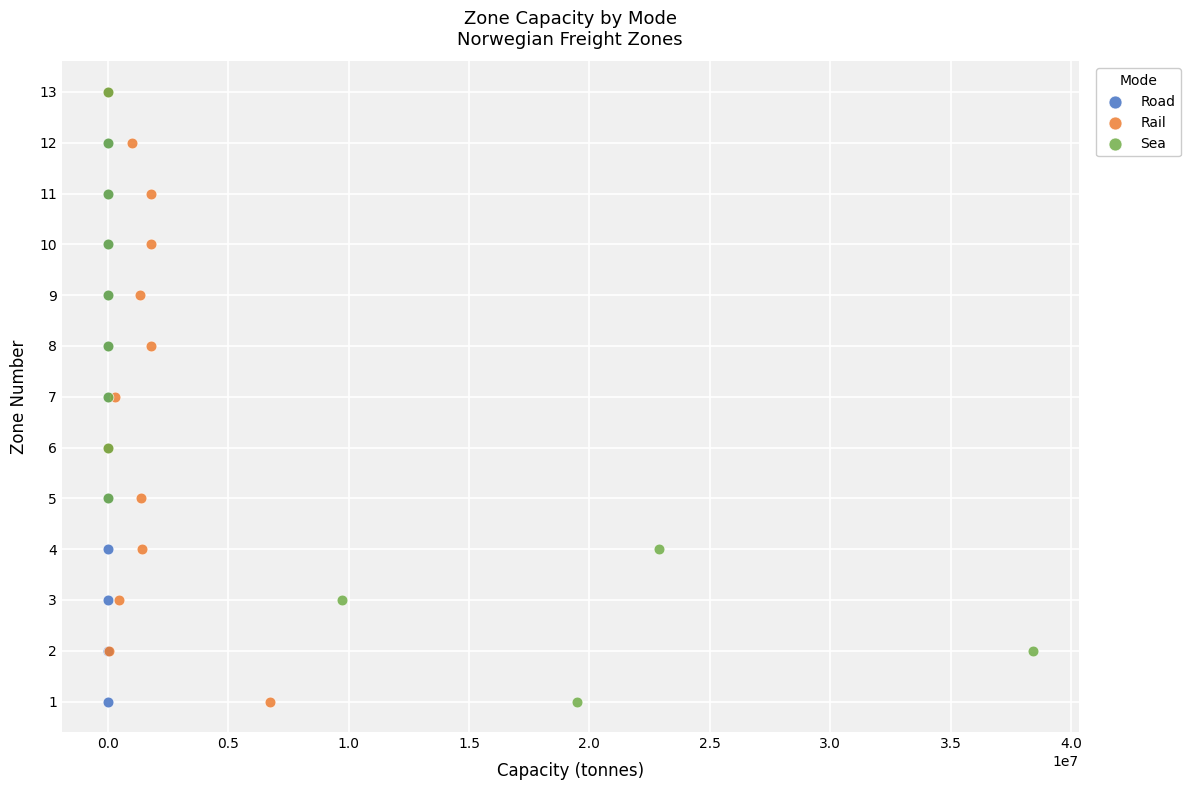

What are all the series names shown in the legend?

Road, Rail, Sea